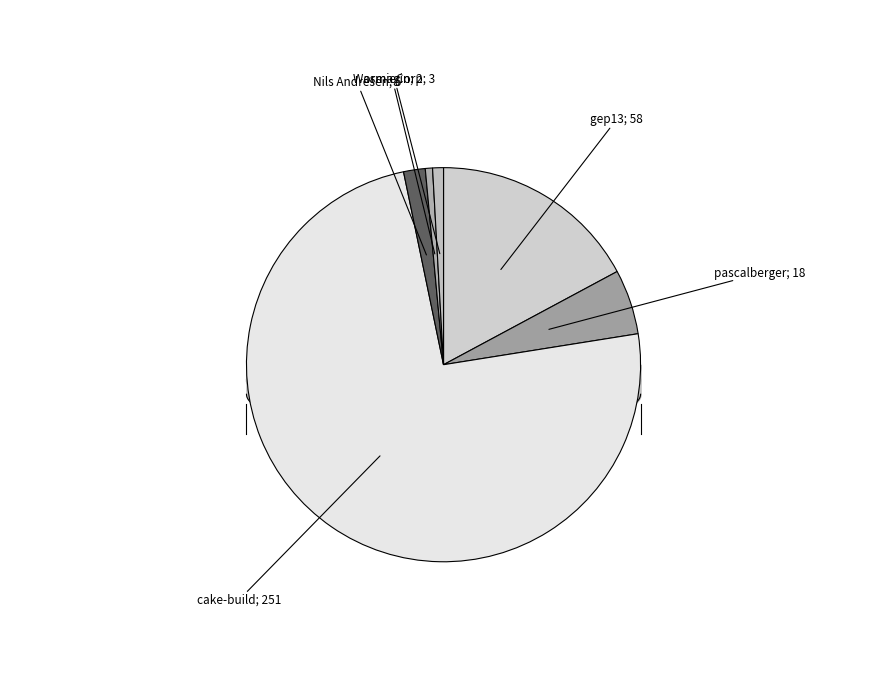

To the nearest percent, what is the difference between the Nils Andresen and pascalberger slice percentages?

4%